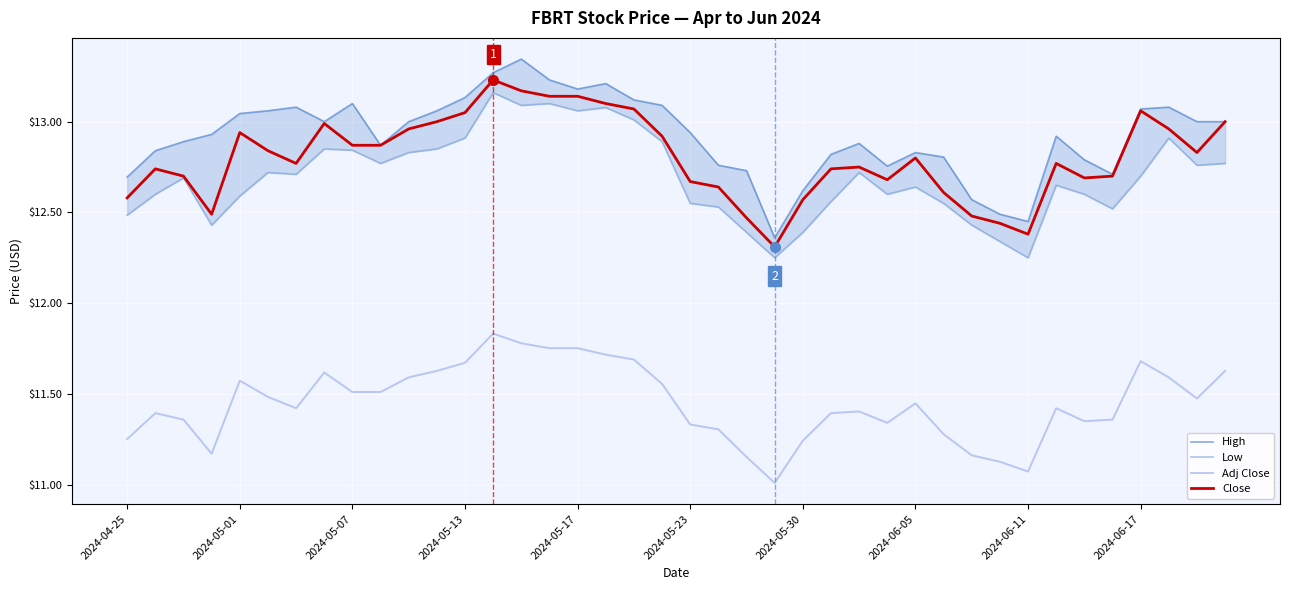

Which series has the largest range (max minus min)?

High